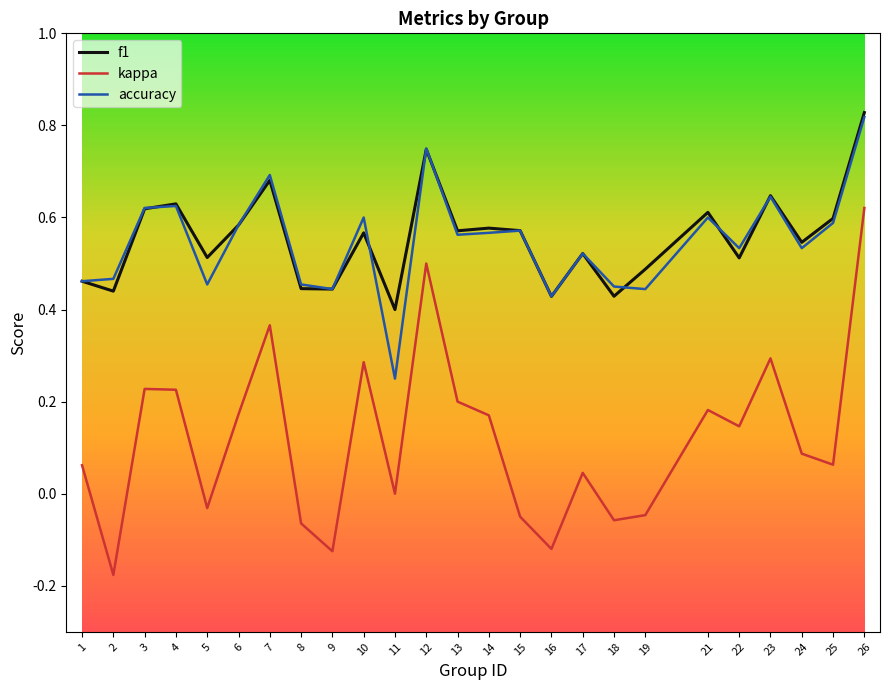

What is the total value across all series at 23?

1.6